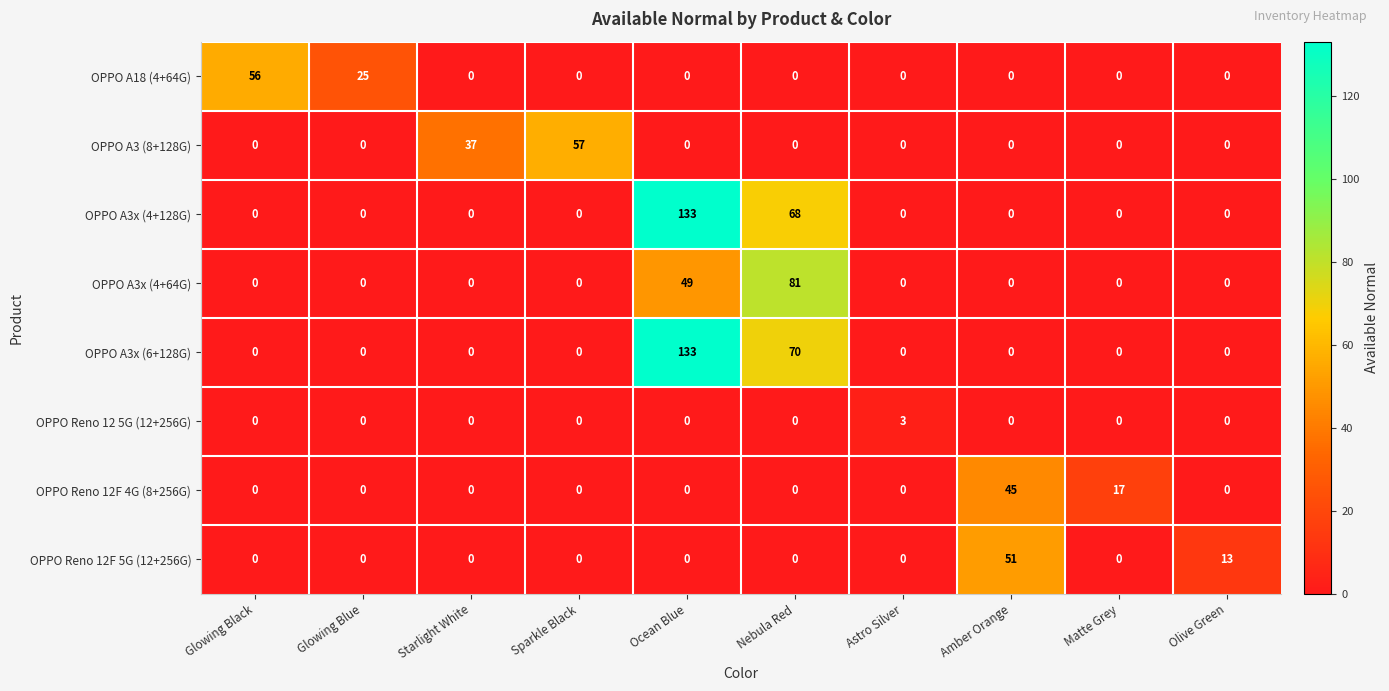

How many positive values does the OPPO A3x (4+128G) series have?

2